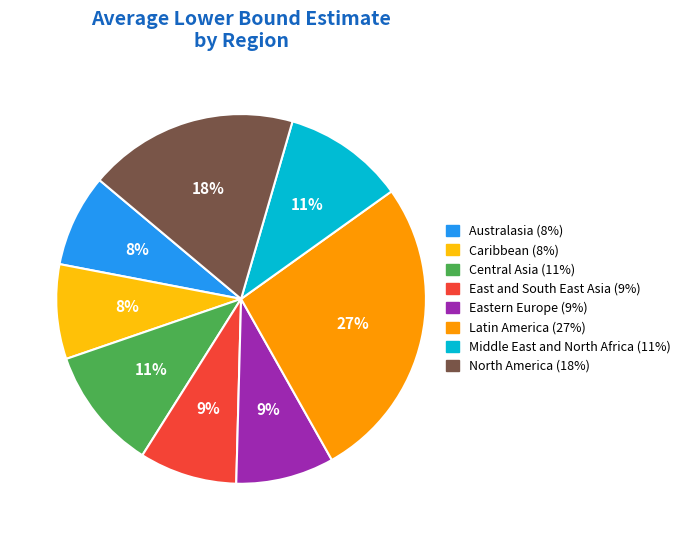

To the nearest percent, what is the average slice percentage?

12%